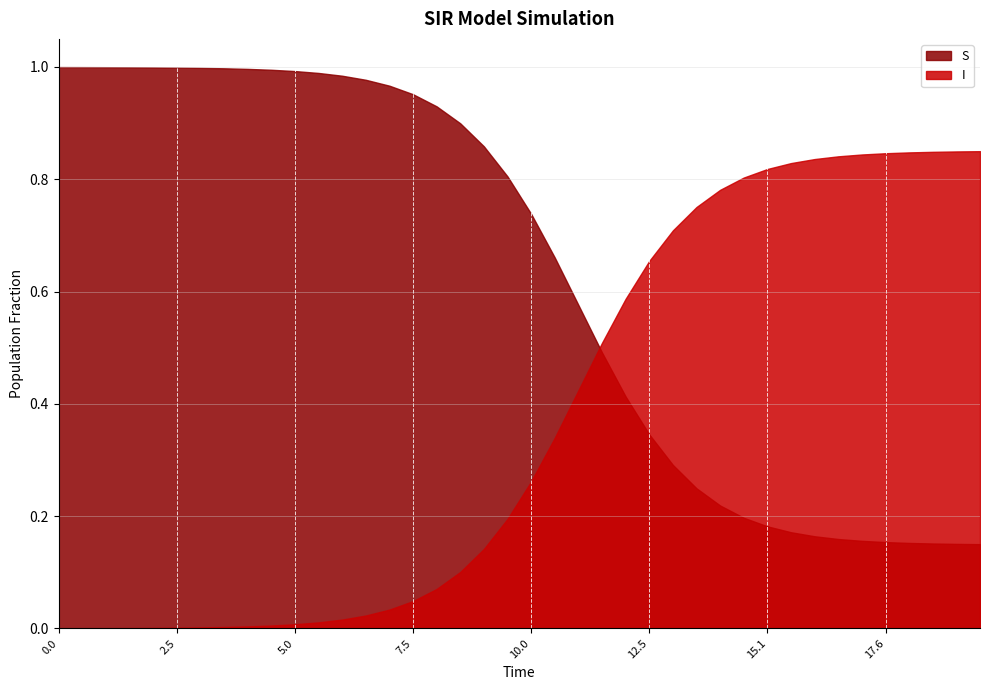

What is the value of the S point at the 32nd from the left?

0.2